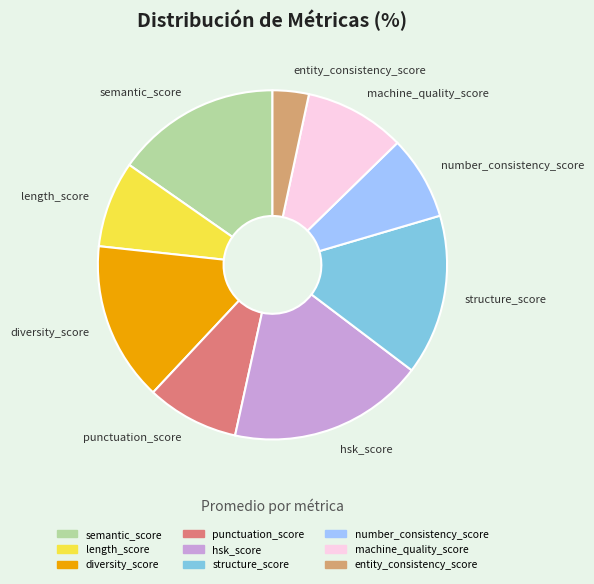

How many slices are in this pie chart?

9